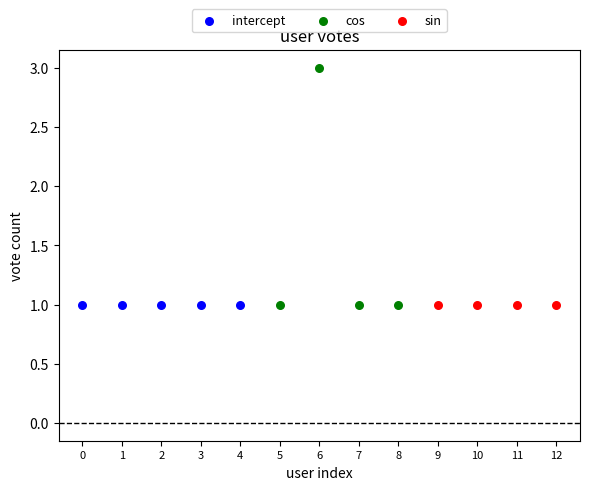

Which series reaches the maximum Y coordinate?

cos